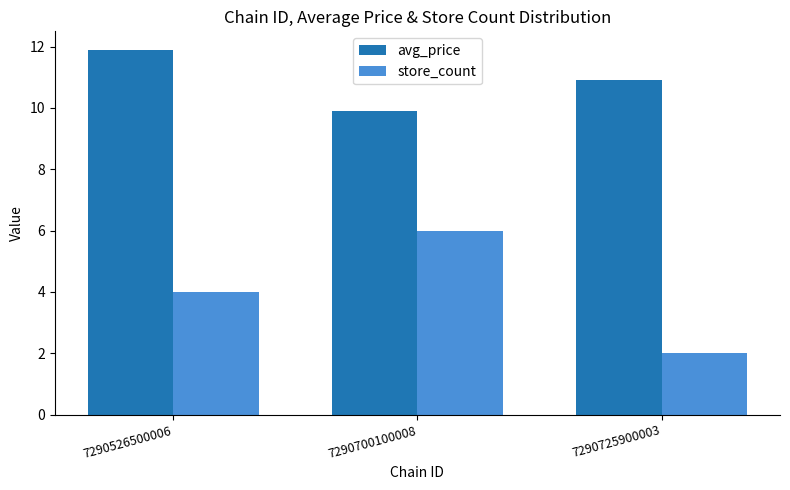

What is the minimum value for store_count?

2.0